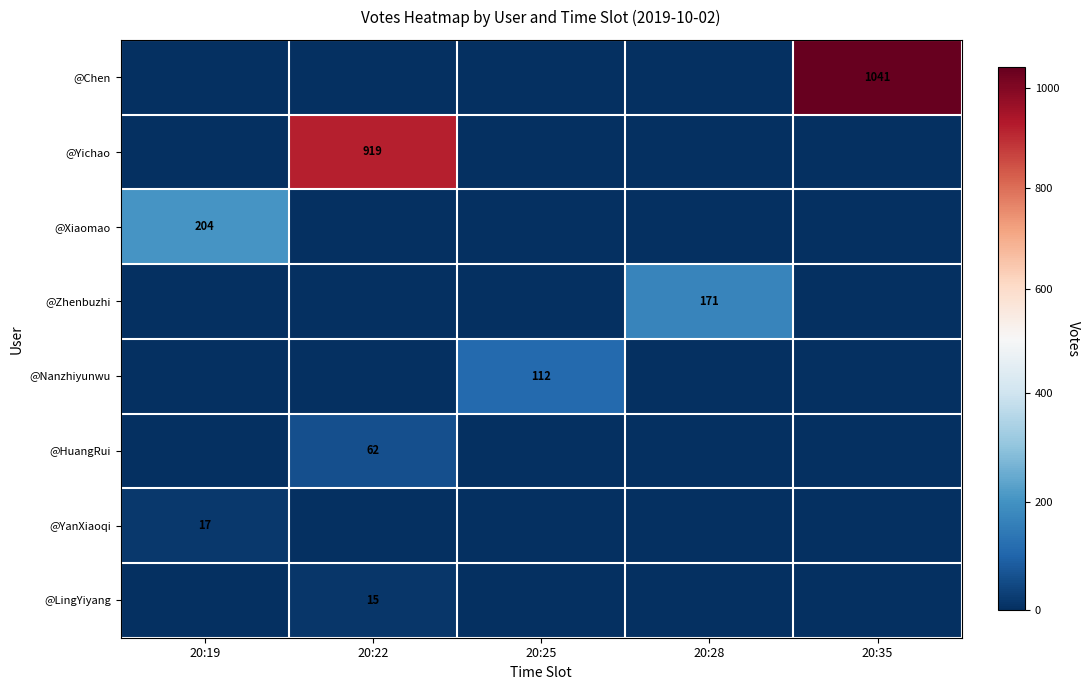

True or false: @Zhenbuzhi has a value of 171 at 20:28.

True